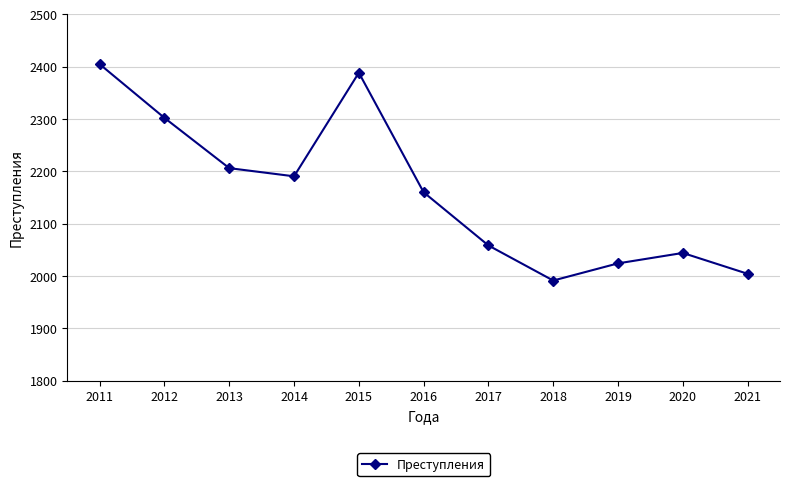

True or false: the data shows 802.8 at 2020.

False